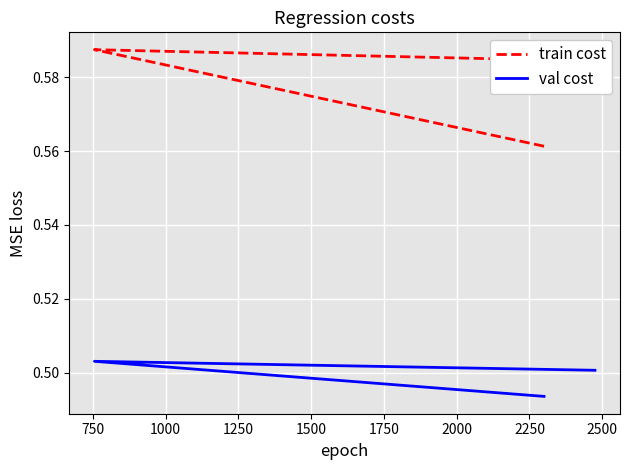

At which category is the sum across all series the highest?

750